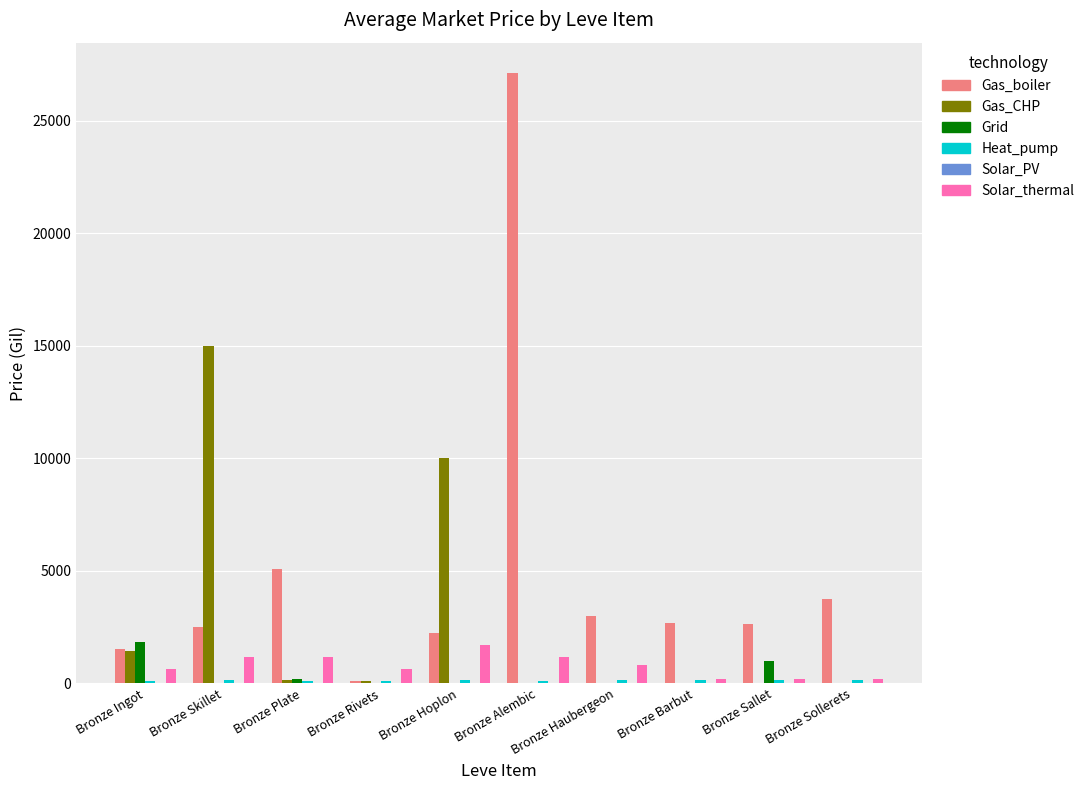

The value of Gas_boiler at Bronze Sollerets is 6651.7. True or false?

False